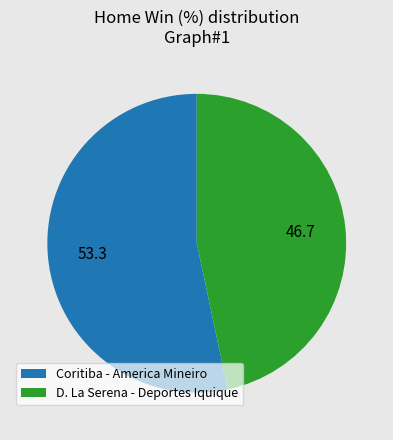

Do D. La Serena - Deportes Iquique and Coritiba - America Mineiro together represent more than half of the pie?

Yes